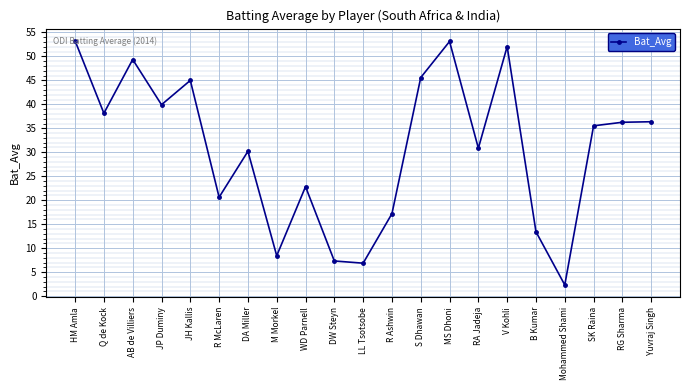

What is the sum of the values at MS Dhoni and JH Kallis?

98.1